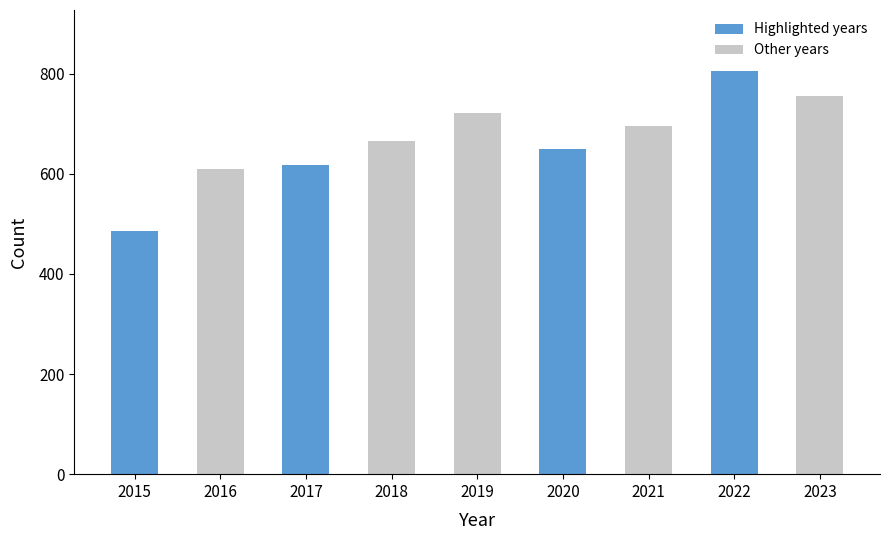

What is the sum of the values at 2016 and 2017?

1227